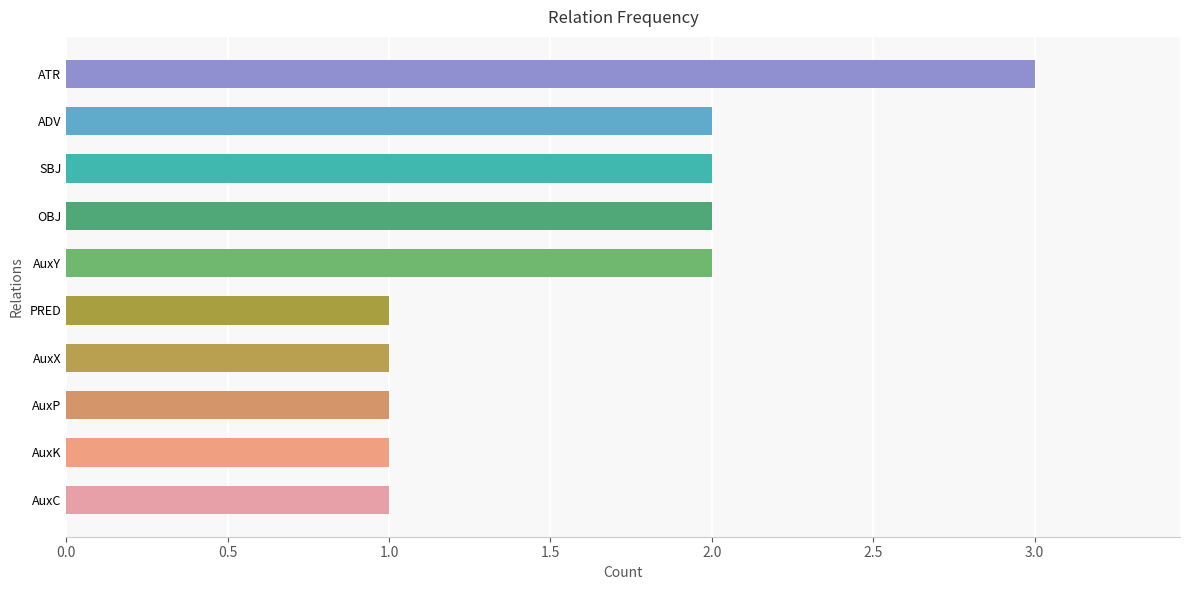

How many bars are there in total?

10